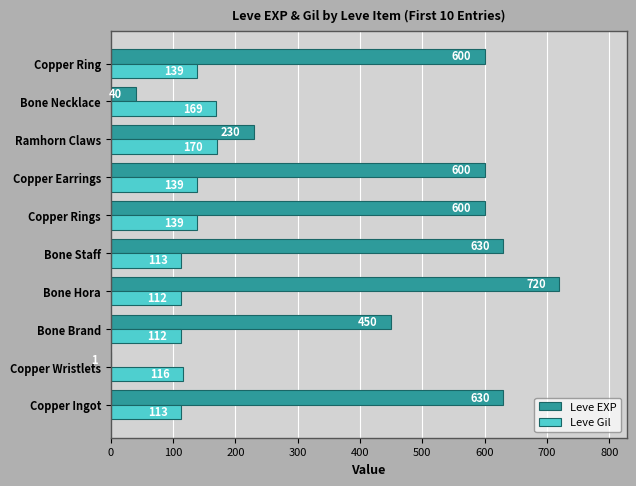

What is the maximum value for Leve Gil?

170